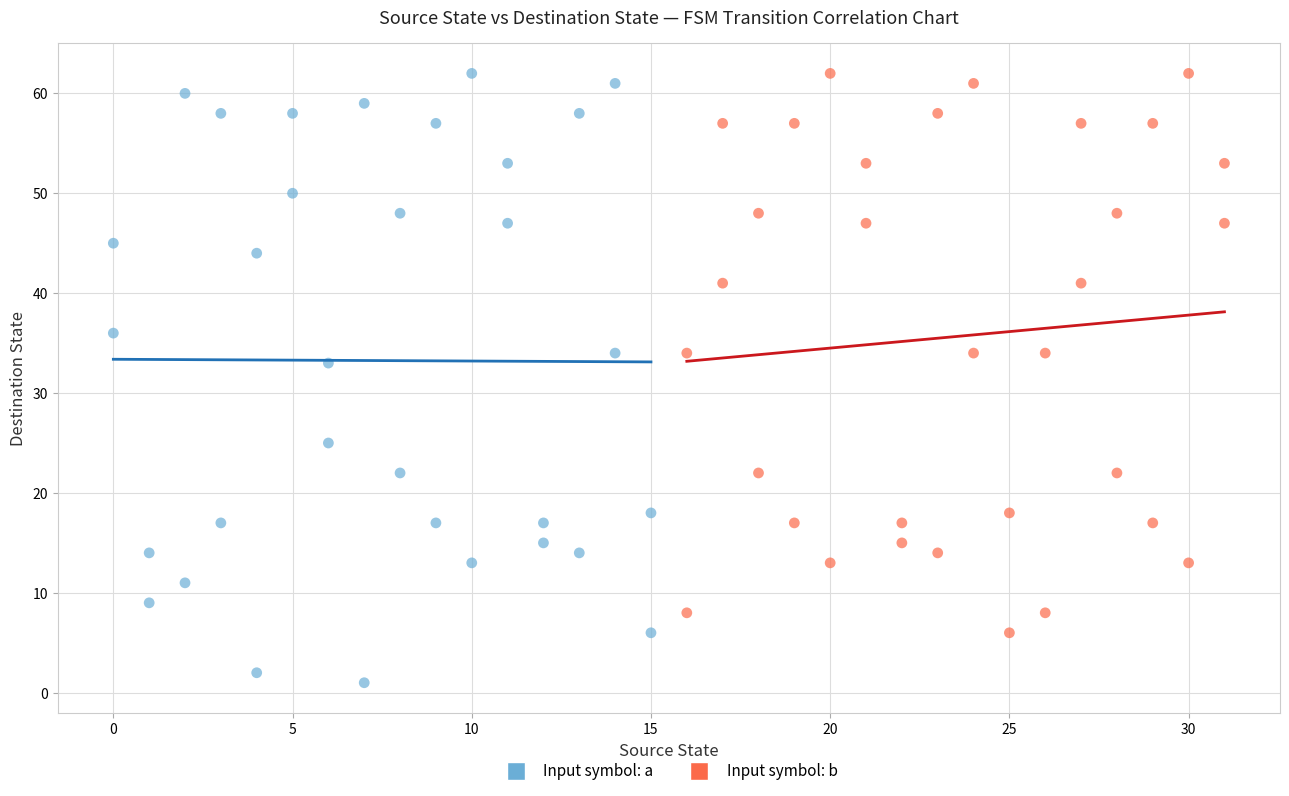

Which series has the largest Y range (max minus min)?

Input symbol: a